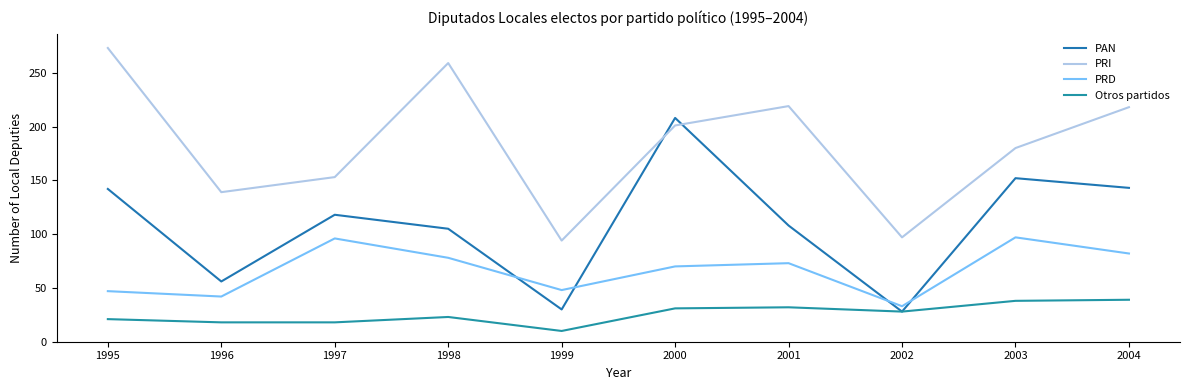

The value of PRD at 2004 is 82. True or false?

True